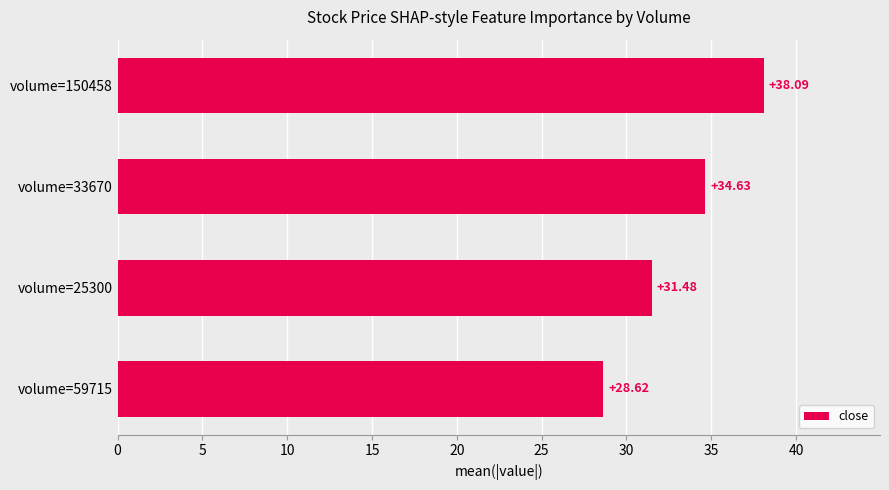

What is the difference between the maximum and minimum values?

9.5